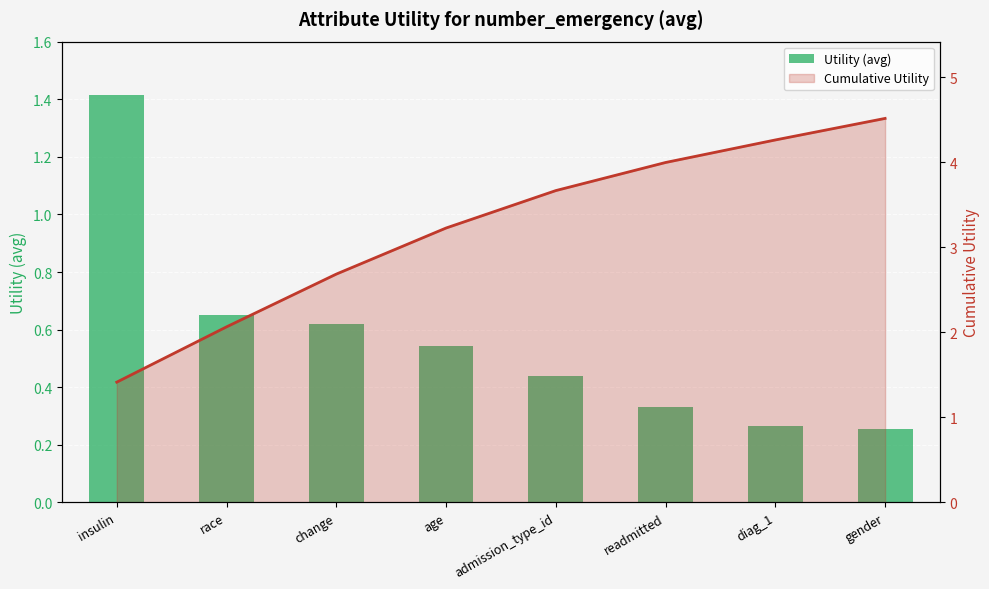

Which label corresponds to the largest value in the chart?

insulin